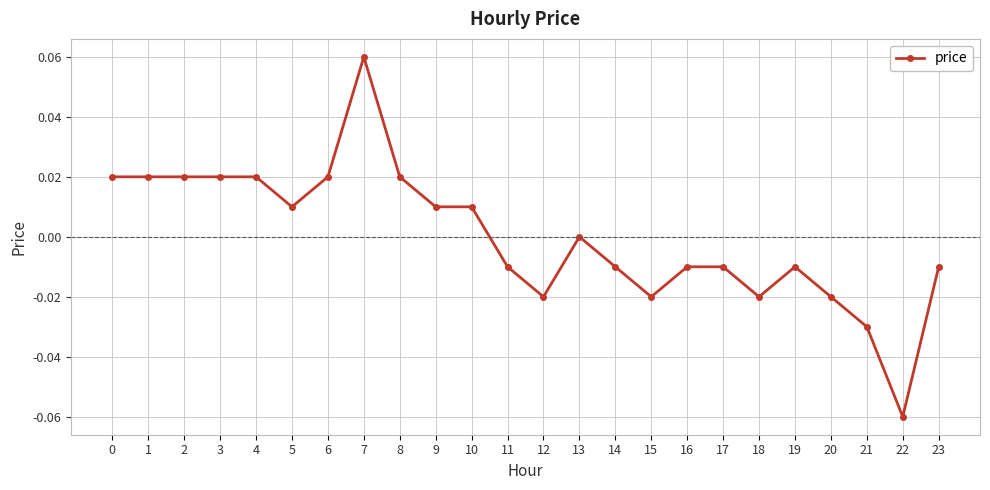

How many lines are shown in the chart?

1